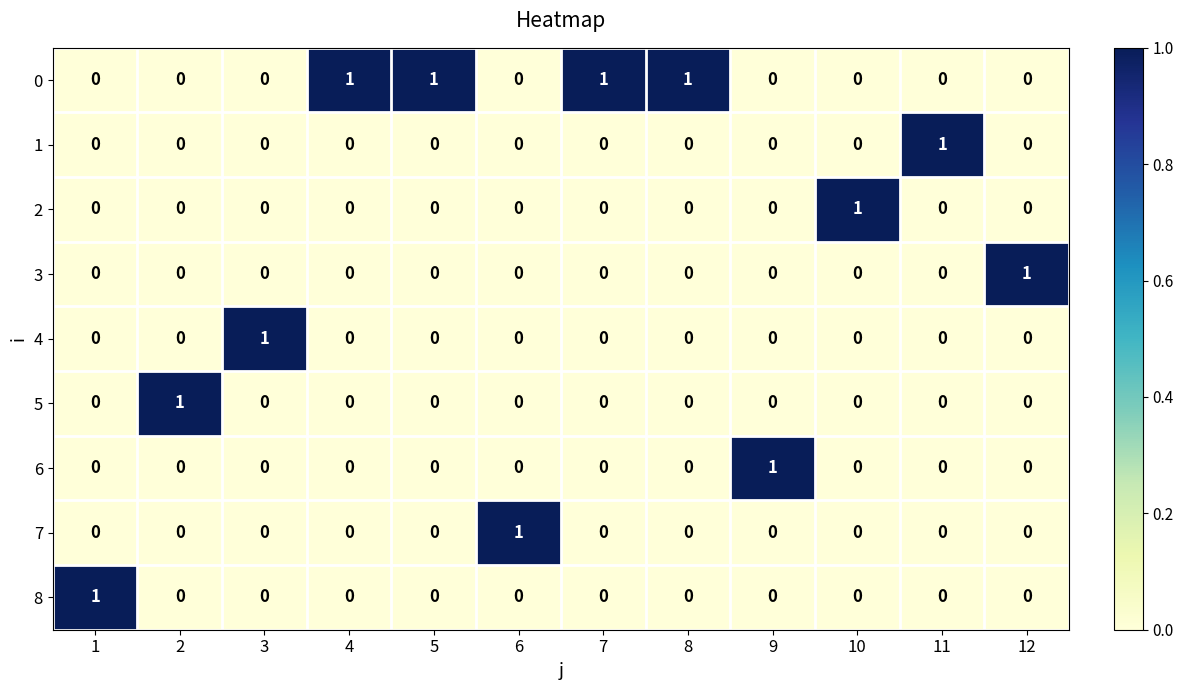

Count the 1 values in the range 0 to 1.

12